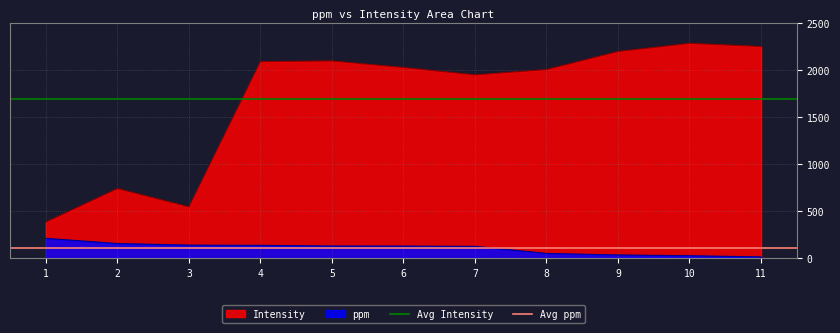

True or false: Intensity and ppm intersect in this chart.

False